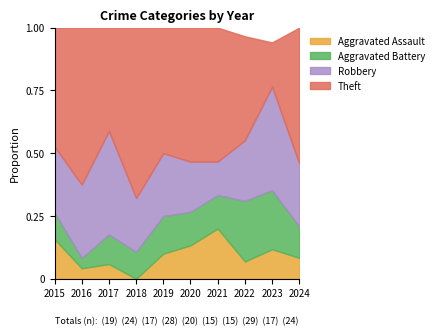

Is it true that Aggravated Assault equals 0.2 at 2021?

True